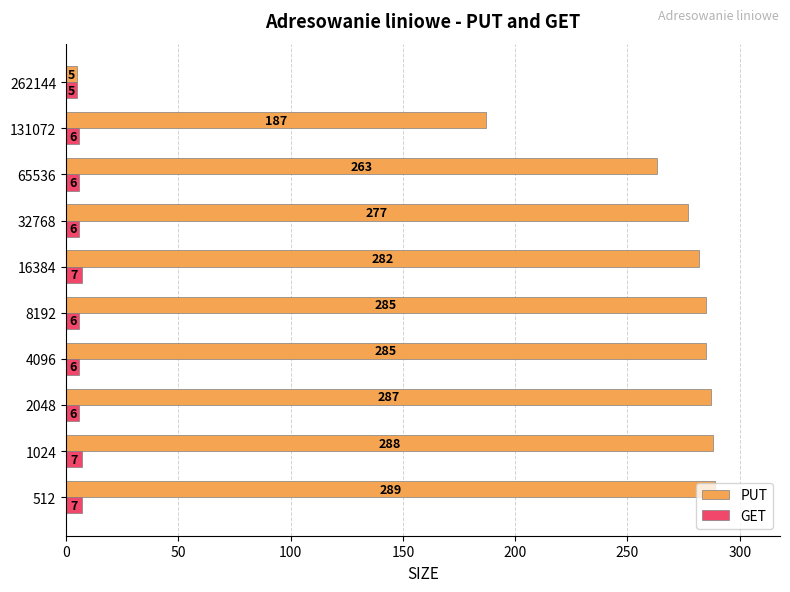

Is it true that PUT equals 58 at 16384?

False